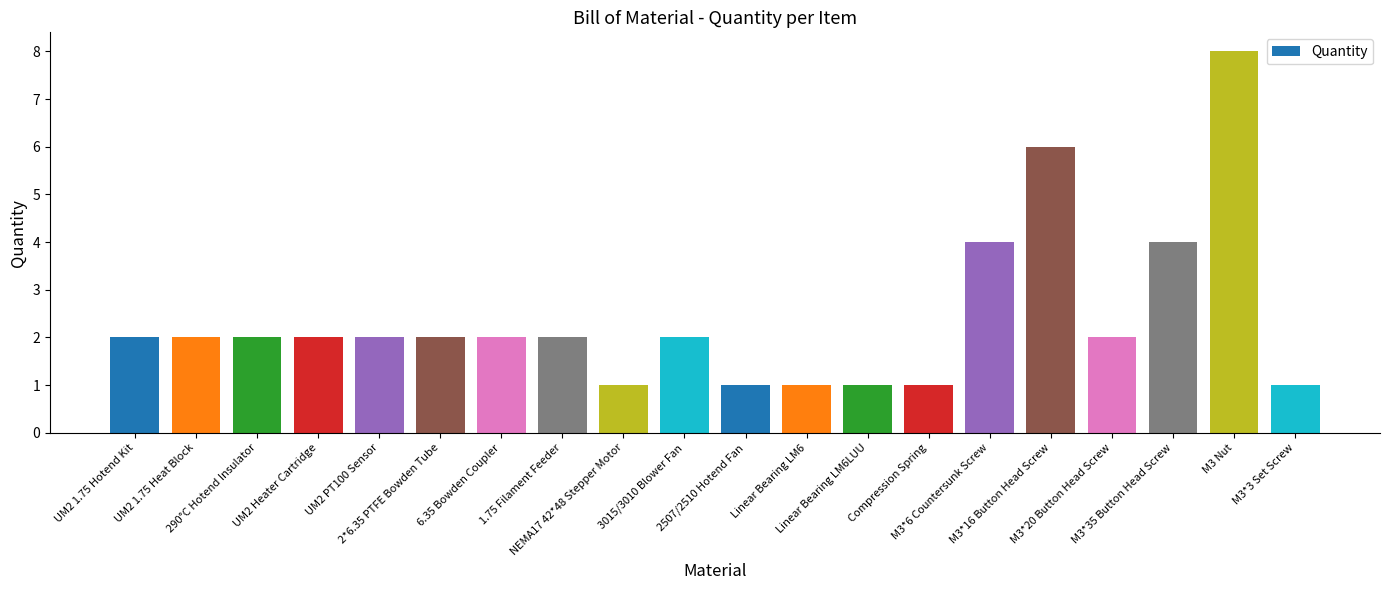

What is the average value?

2